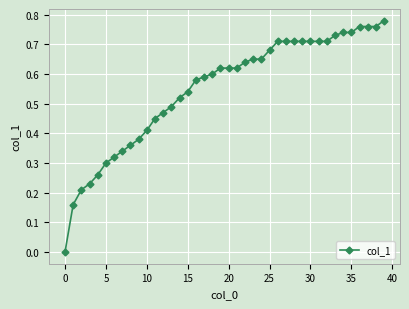

Does the chart have visible grid lines?

Yes